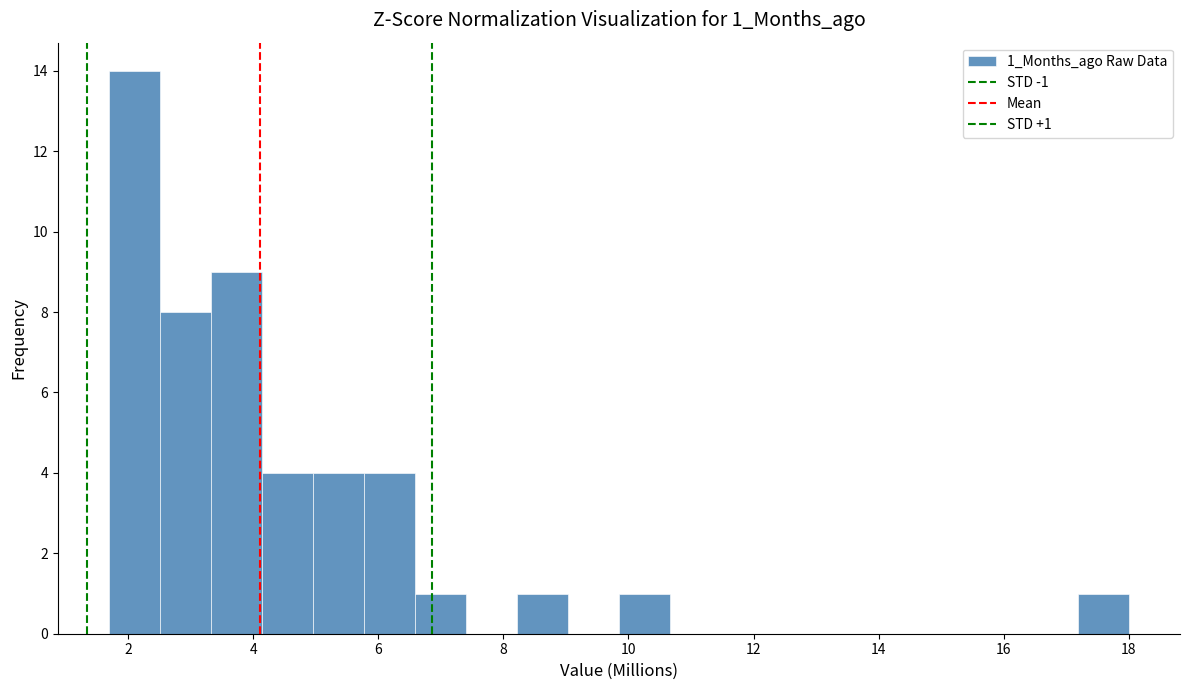

Over which range of the x-axis is the bar tallest?

1.6 to 2.6